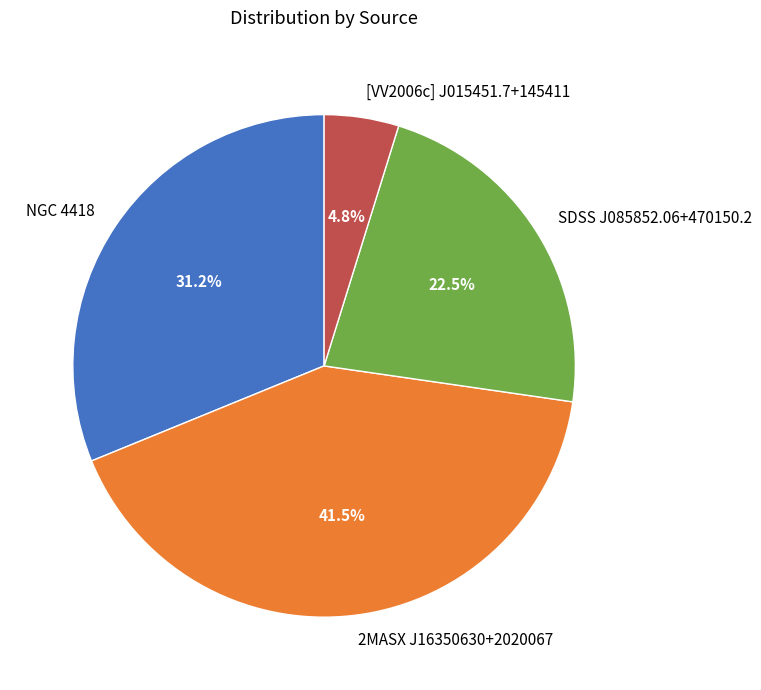

What is the ratio of the value at NGC 4418 to the value at SDSS J085852.06+470150.2?

1.4